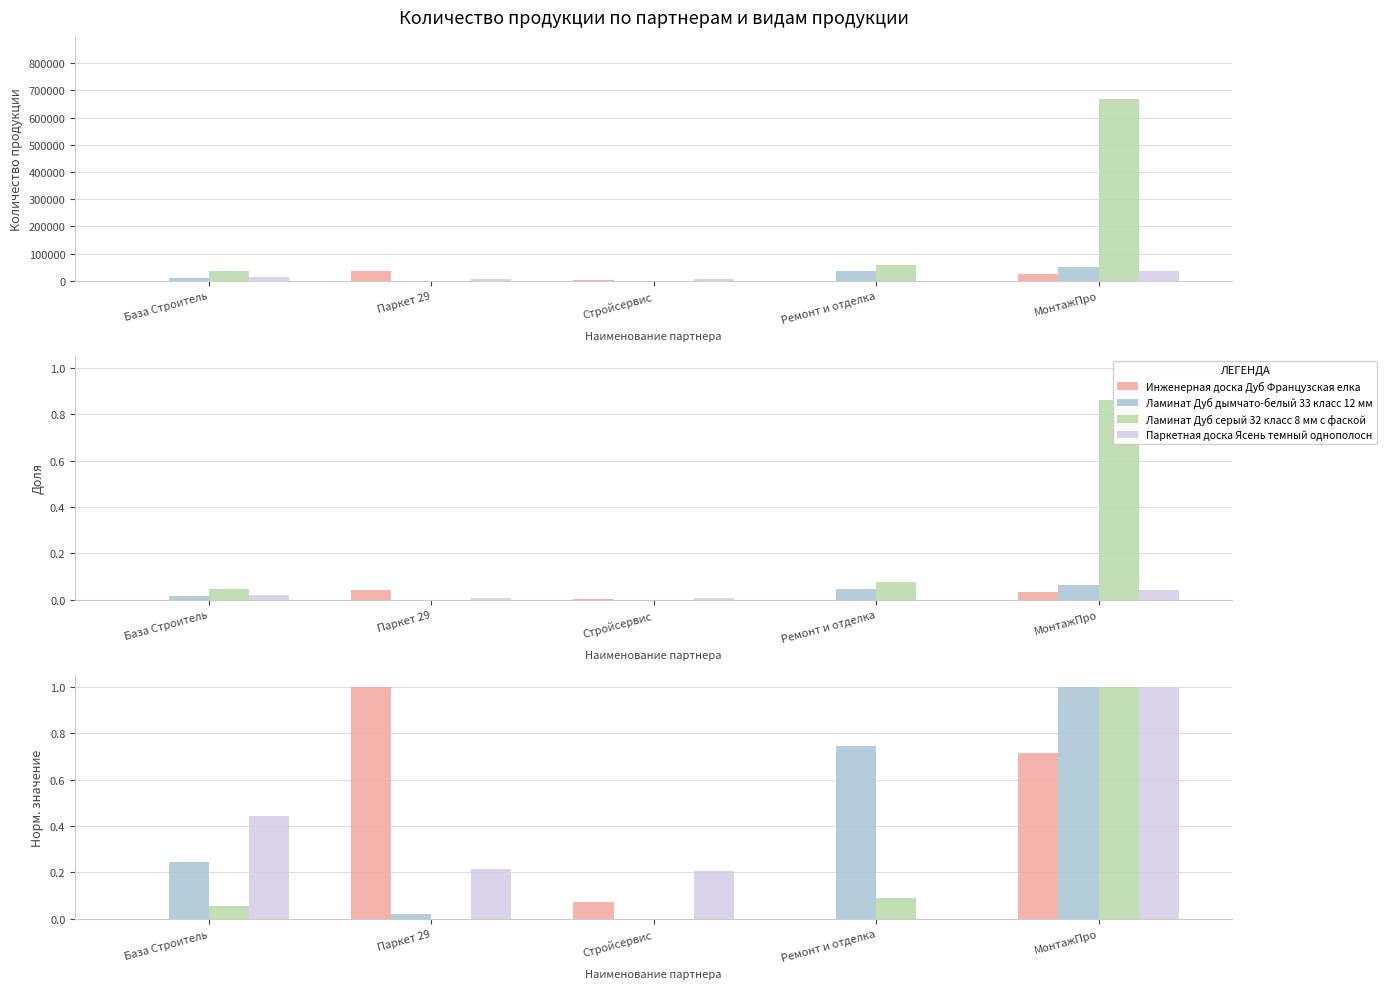

The value of Ламинат Дуб дымчато-белый 33 класс 12 мм at Паркет 29 is 0.0. True or false?

True